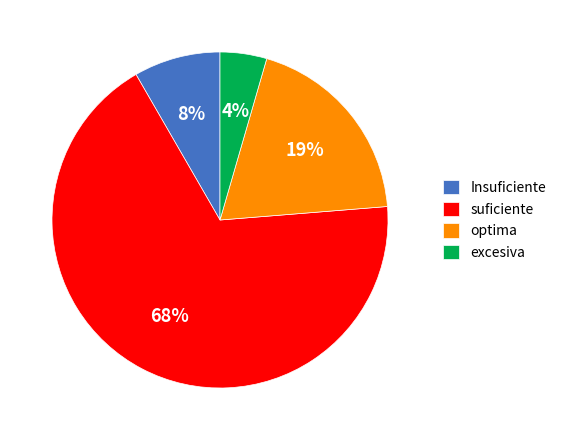

Which category has the smallest portion of the pie?

excesiva